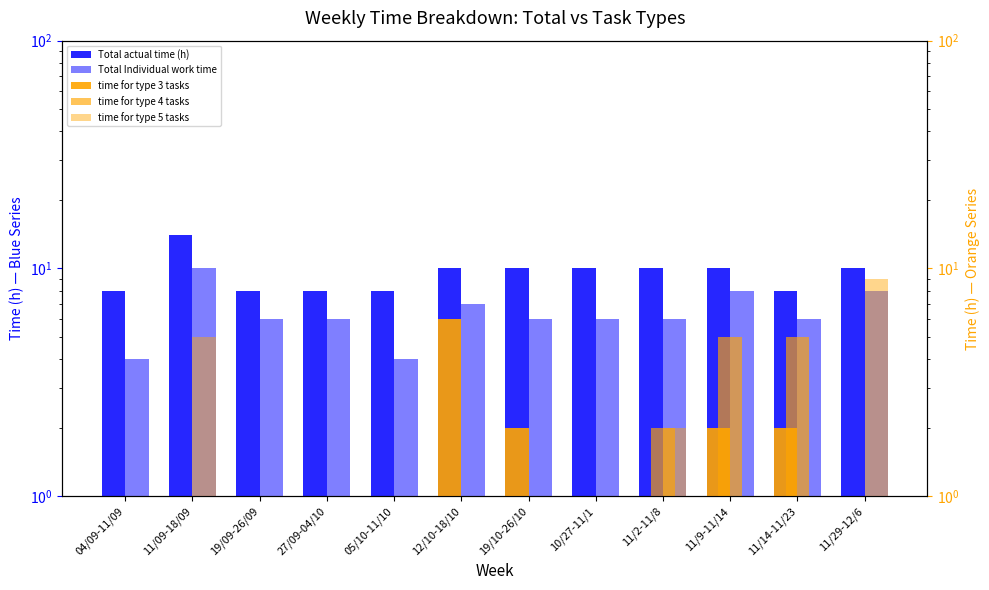

What is the label of the 1st bar from the left?

04/09-11/09